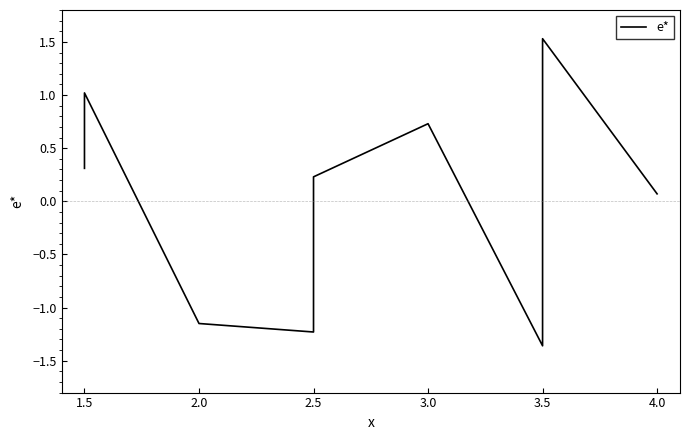

What is the value of the 7th point from the left?

-1.4